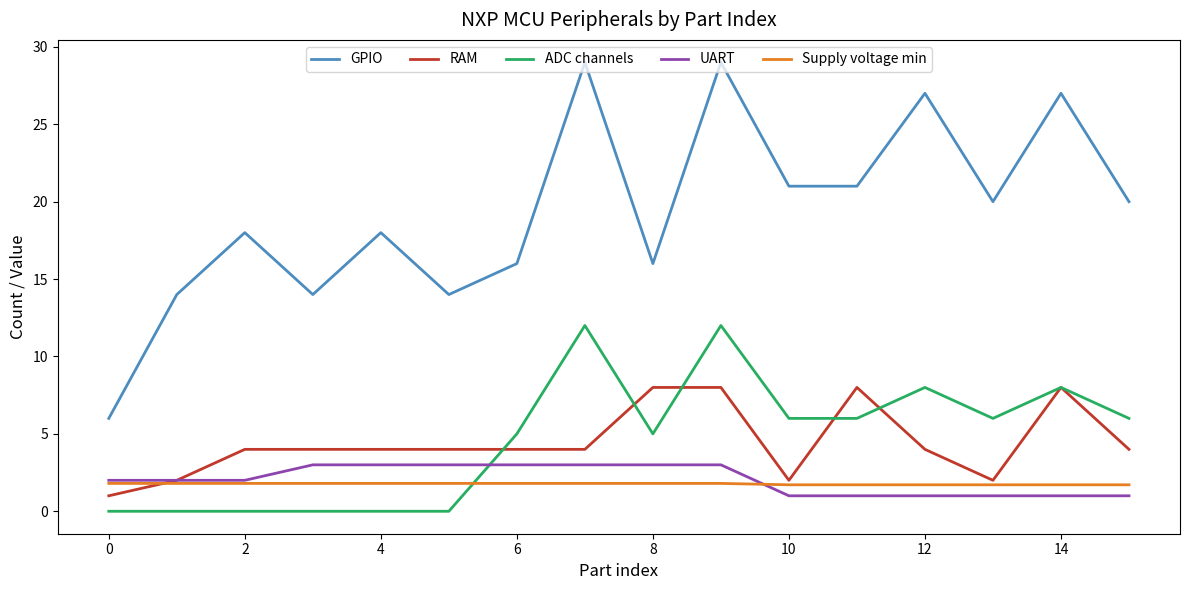

Which series has the largest total across all categories?

GPIO